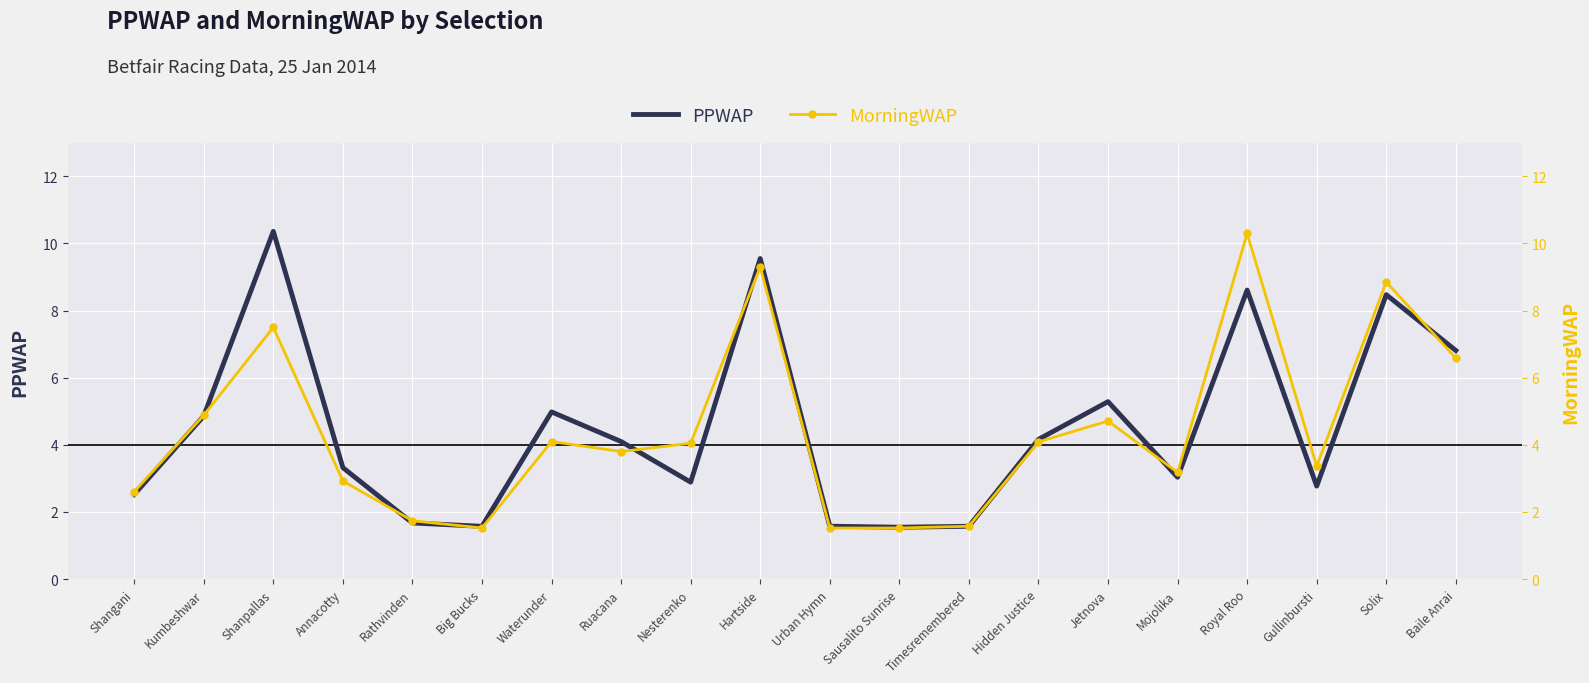

What is the maximum value for MorningWAP?

10.3